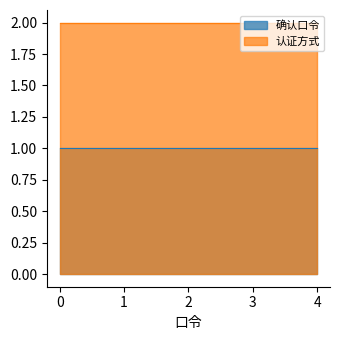

What is the total value across all series at 1?

3